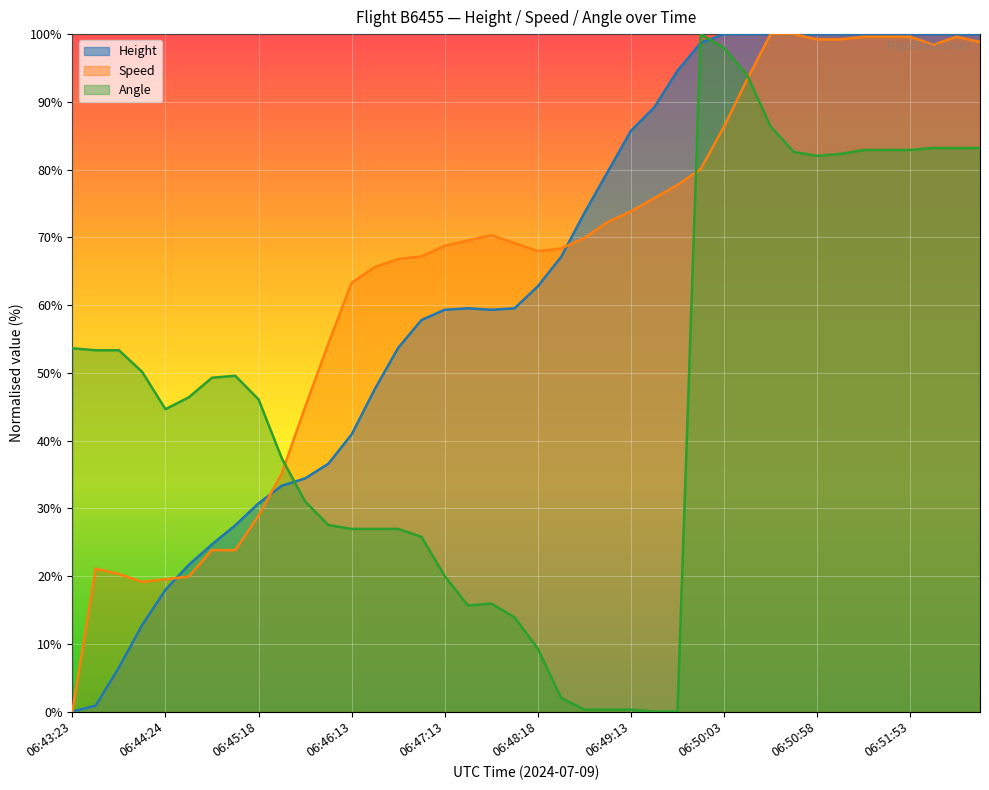

Where is the first local maximum for Angle?

06:45:04